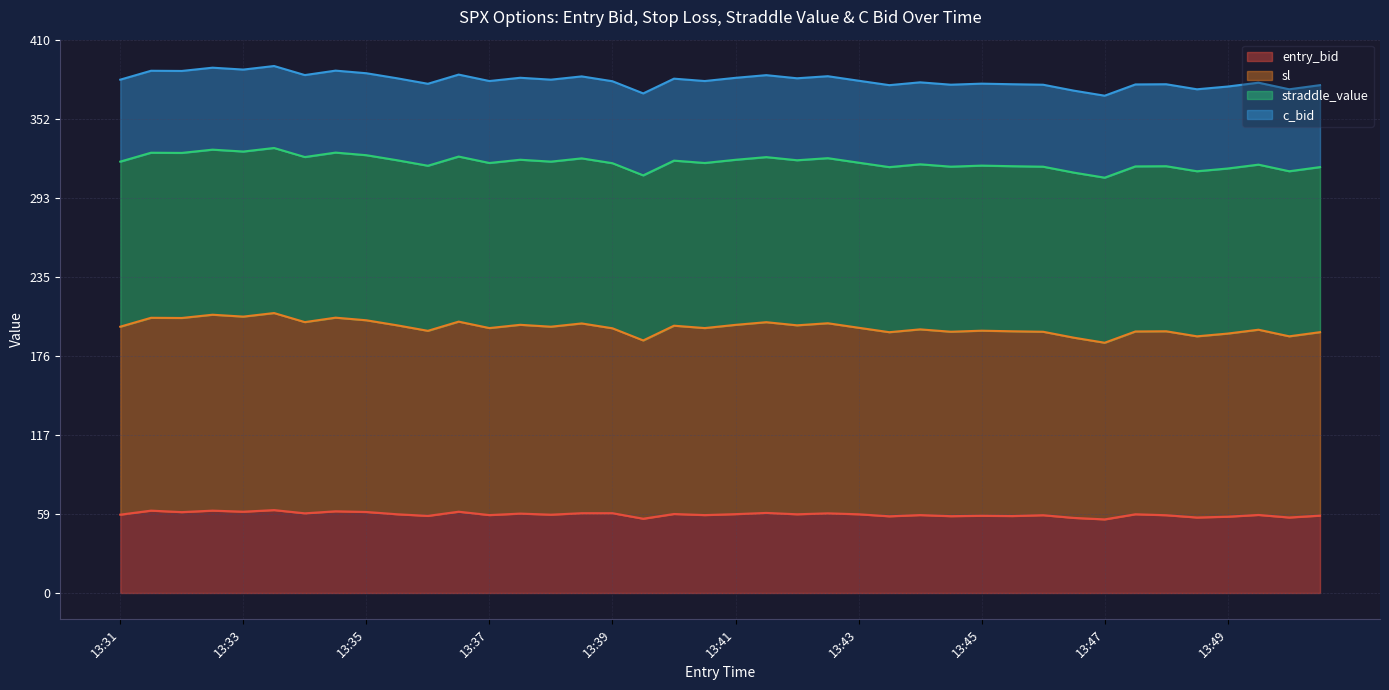

Which series has the widest spread of values?

sl